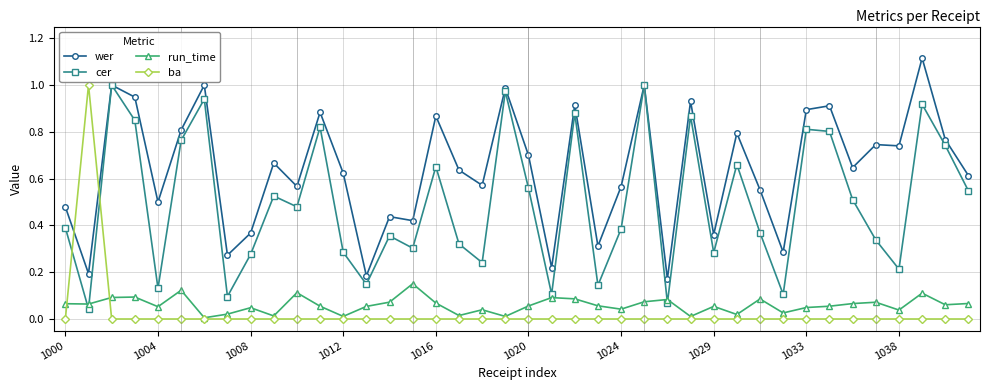

Which series has the largest total across all categories?

wer